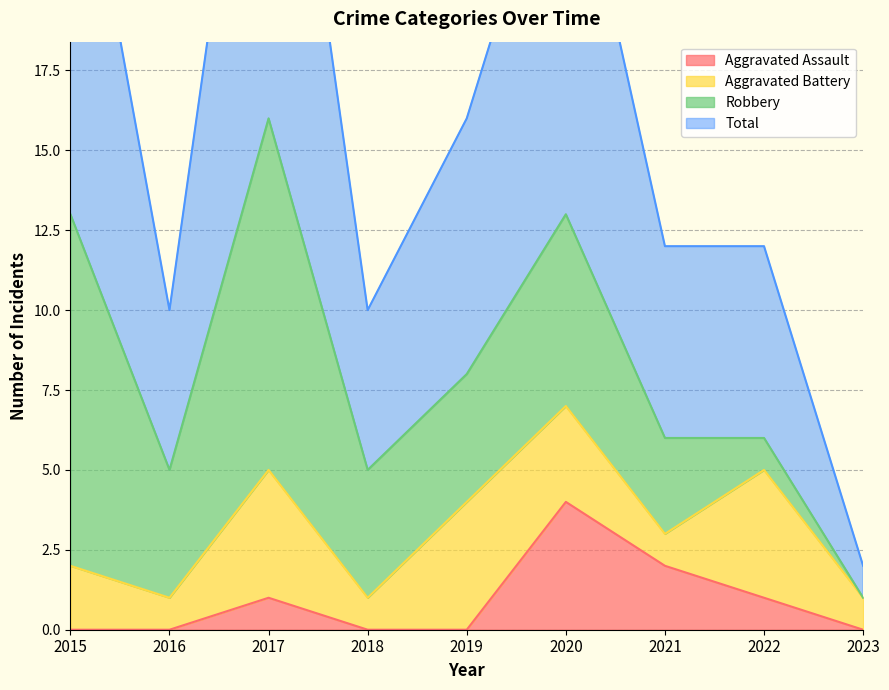

What is the difference between the highest and lowest values at 2021?

10